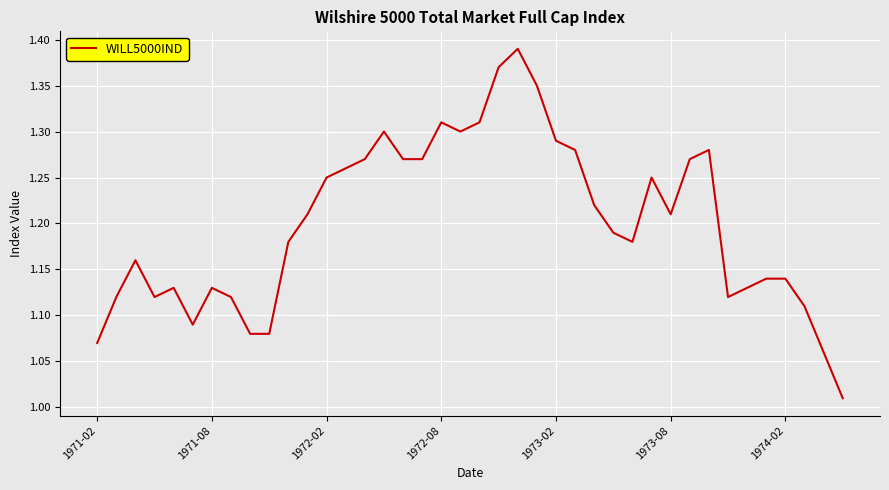

What is the difference between the maximum and minimum values?

0.4